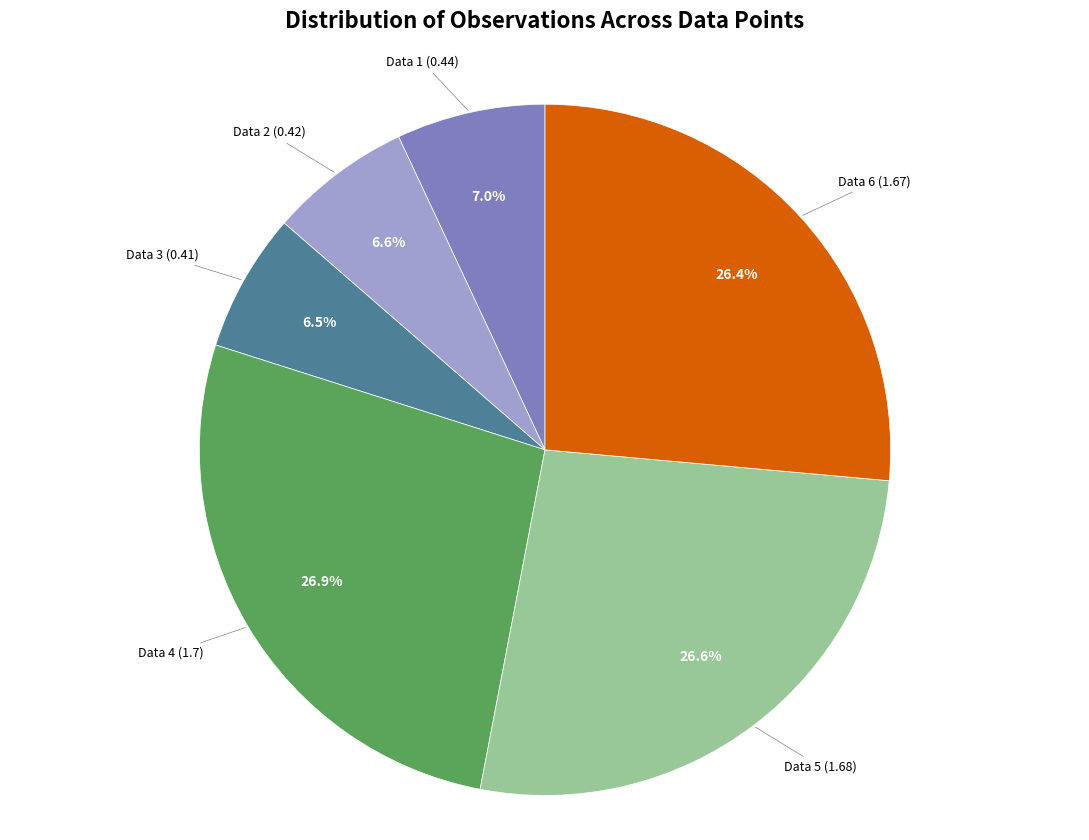

Count the number of slices in the pie.

6